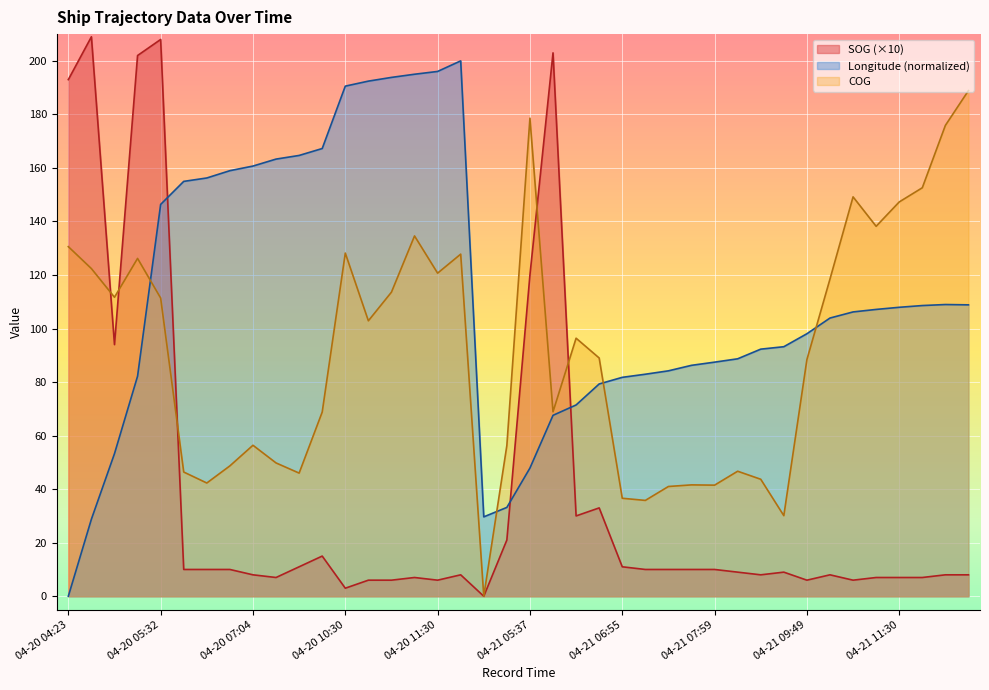

What position from the left is 04-21 11:30?

37